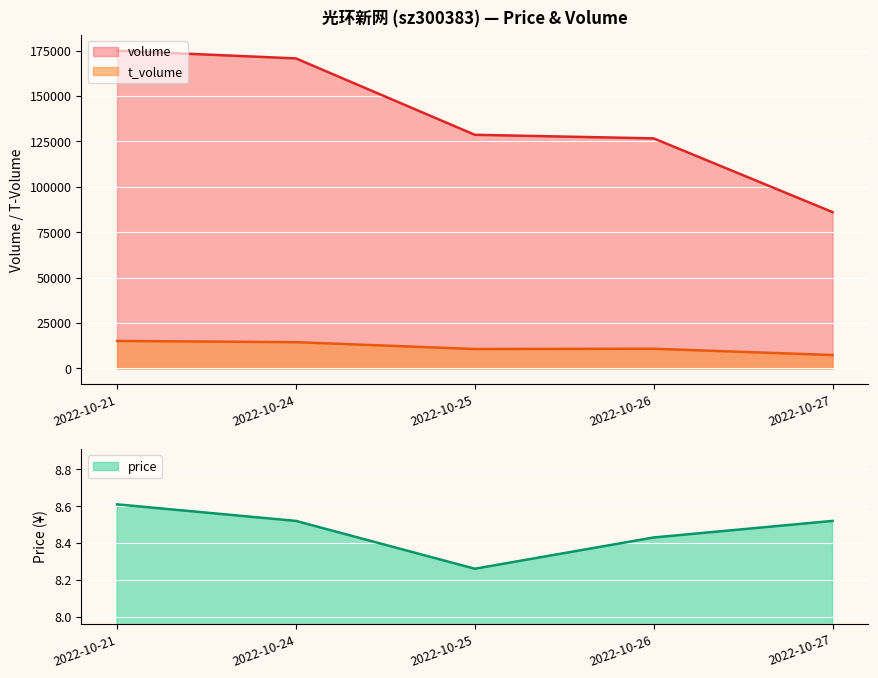

Rank the categories by t_volume value from highest to lowest.

2022-10-21, 2022-10-24, 2022-10-26, 2022-10-25, 2022-10-27